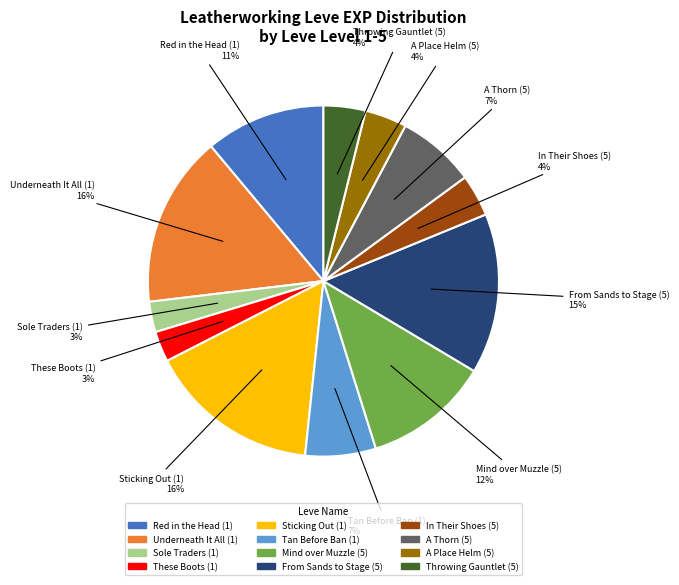

Do Sole Traders (1) and Throwing Gauntlet (5) together represent more than half of the pie?

No